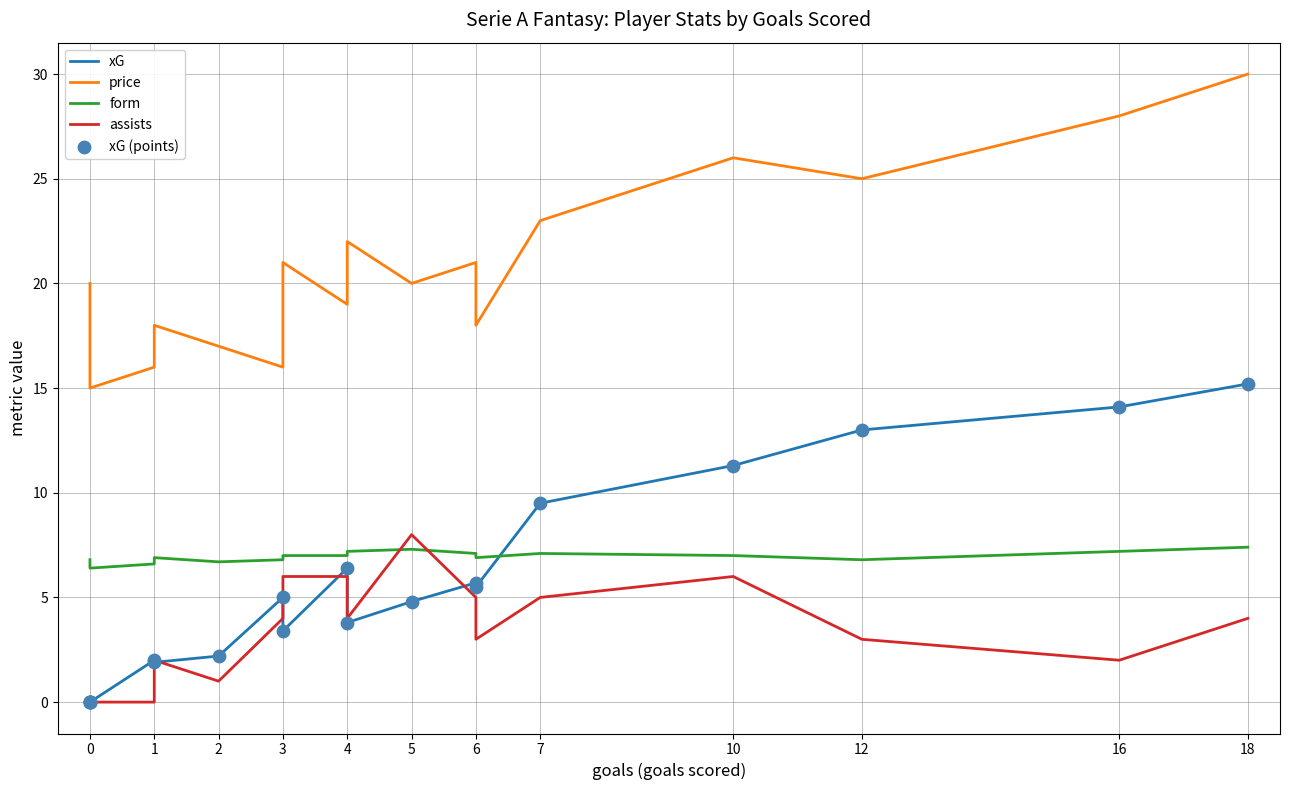

What are all the series names shown in the legend?

xG, price, form, assists, xG (points)